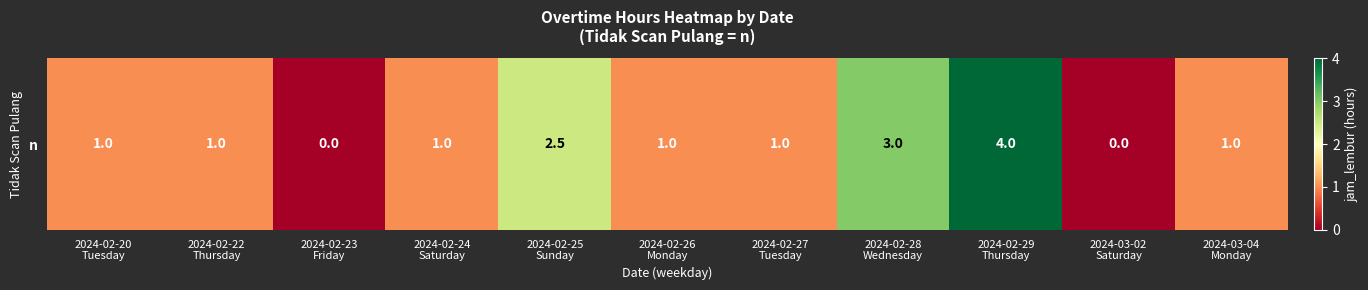

Is it true that the value at 2024-02-25
Sunday is 2.5?

True